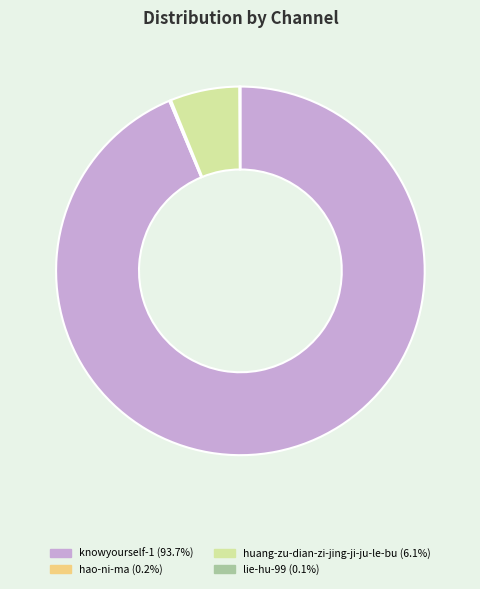

Does any single category account for the majority?

Yes